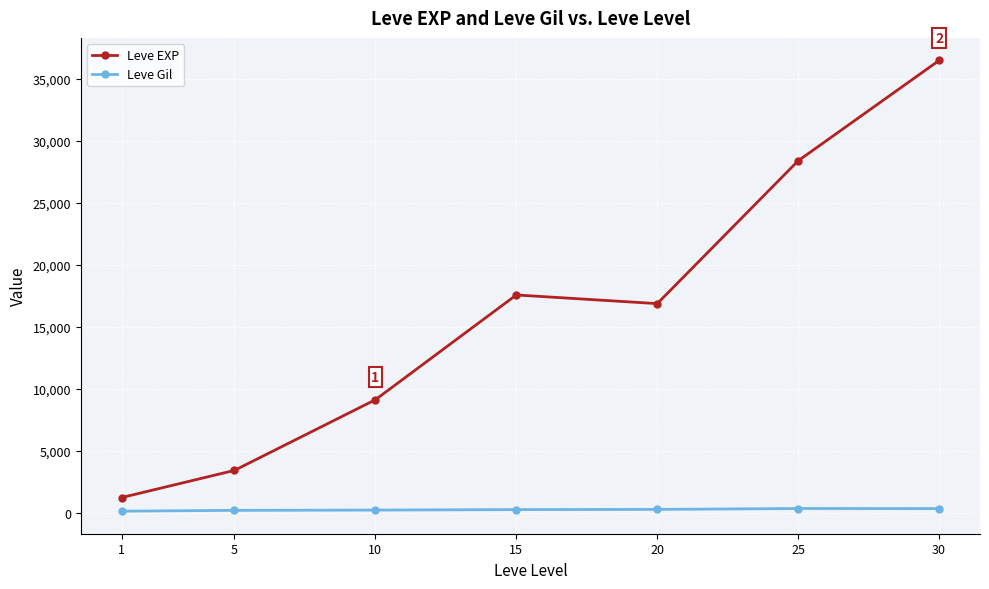

At which label does Leve EXP first exceed 16865?

15